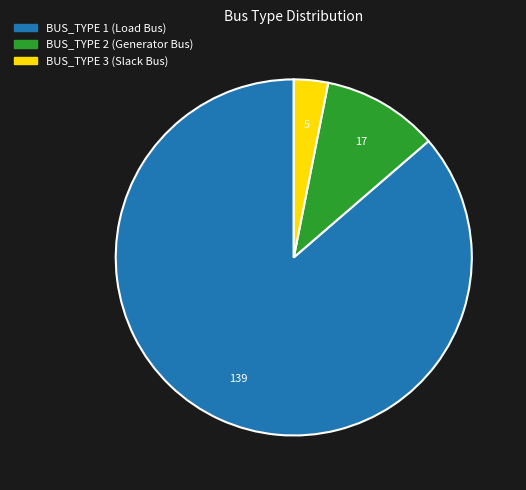

Rank the categories by value from highest to lowest.

BUS_TYPE 1 (Load Bus), BUS_TYPE 2 (Generator Bus), BUS_TYPE 3 (Slack Bus)